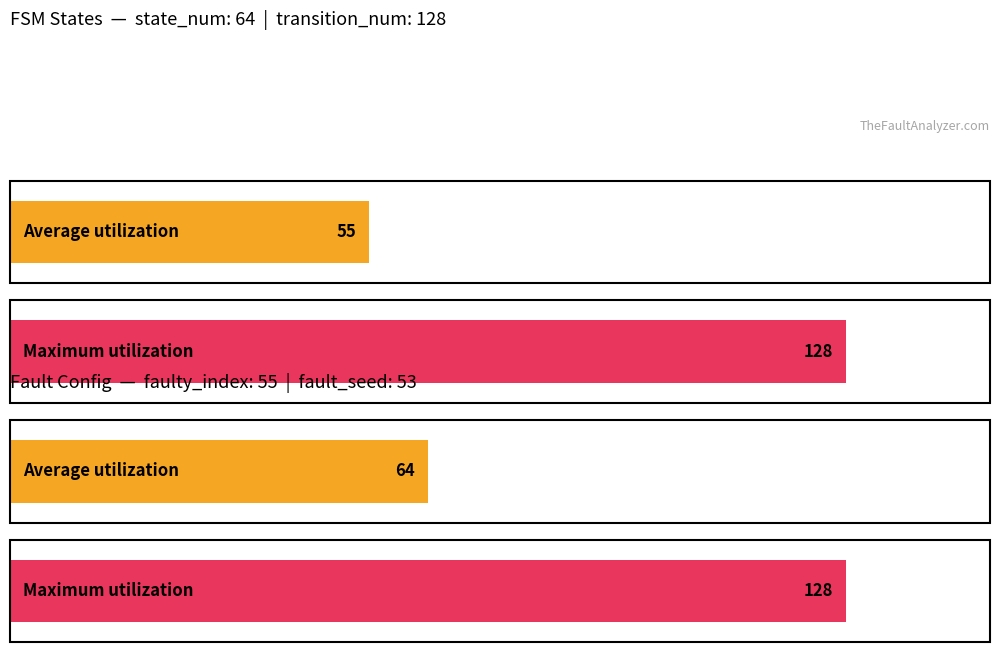

At how many categories does at least one series exceed 91?

2